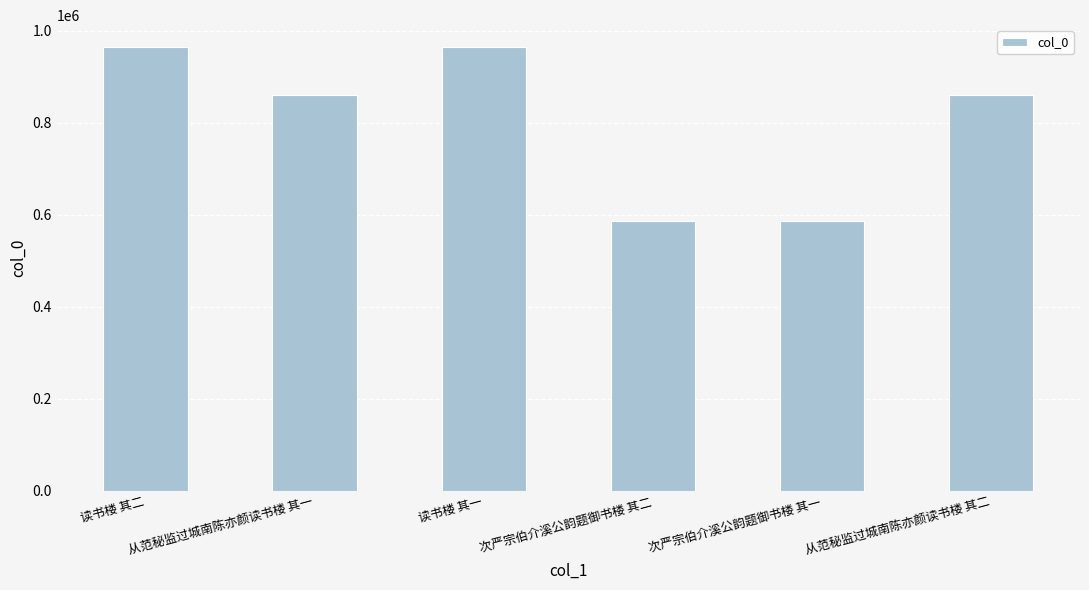

What is the maximum value shown in the chart?

963739